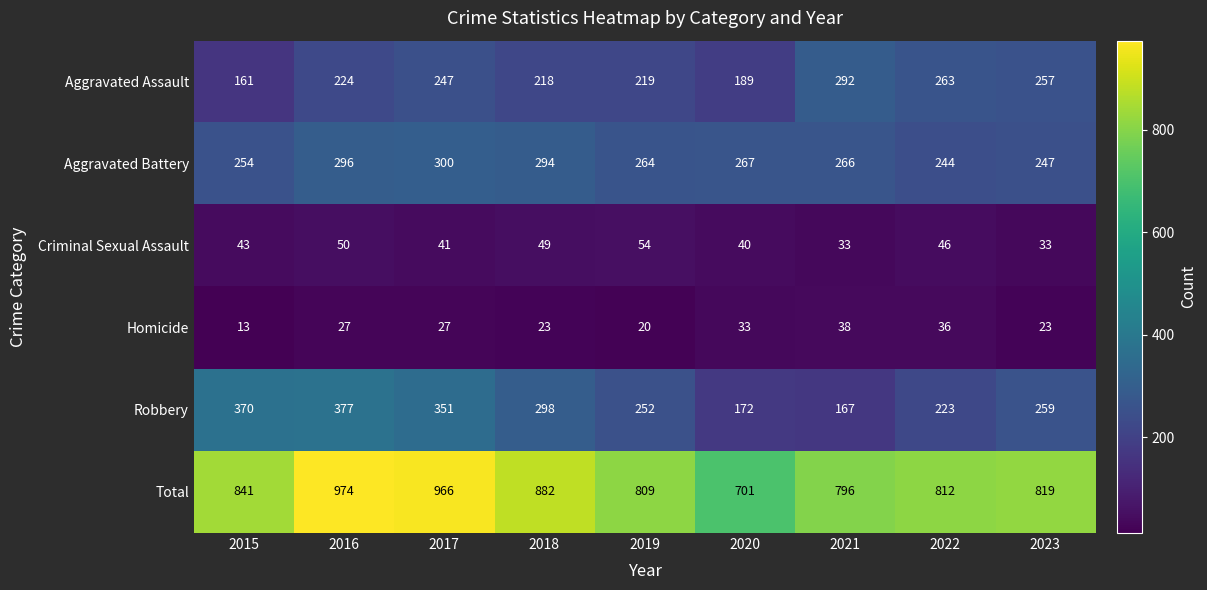

Is it true that Criminal Sexual Assault equals 49 at 2018?

True